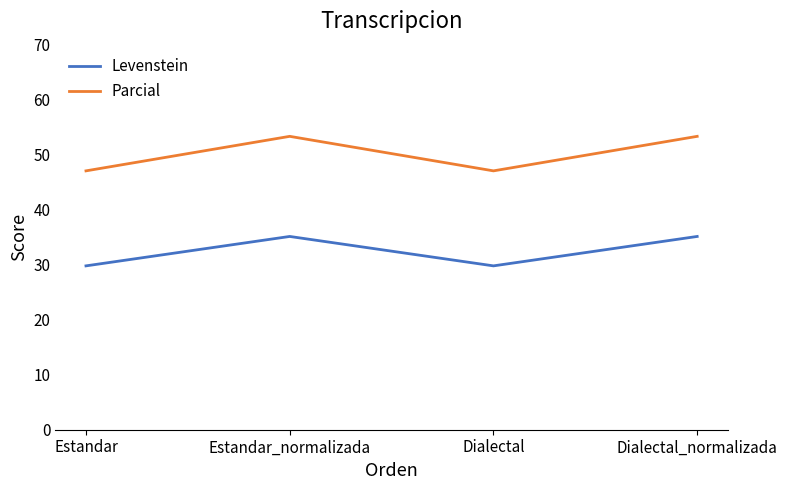

True or false: Levenstein has a value of 35.1 at Dialectal_normalizada.

True